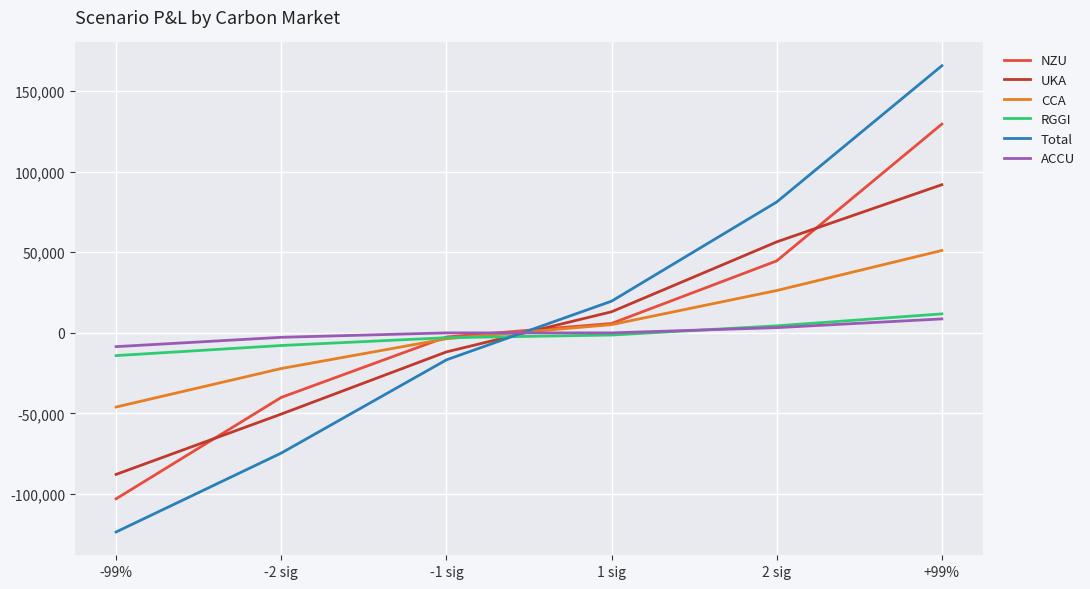

Where does the UKA series first go above 13079?

1 sig